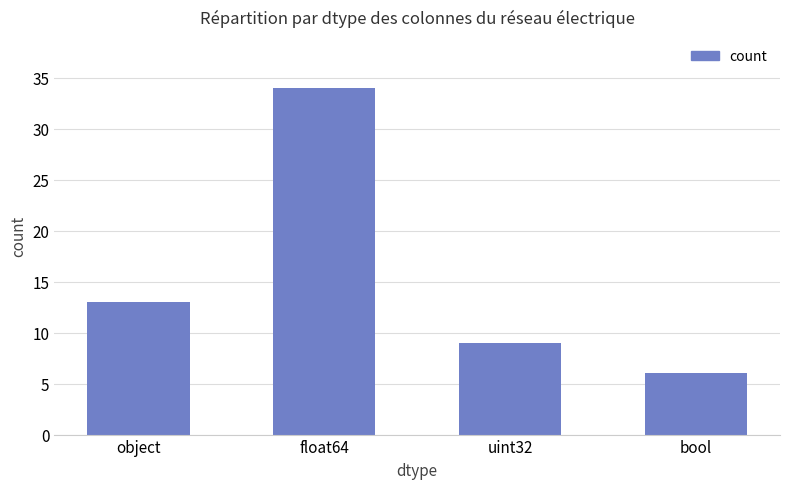

List the labels in order of value, smallest first.

bool, uint32, object, float64